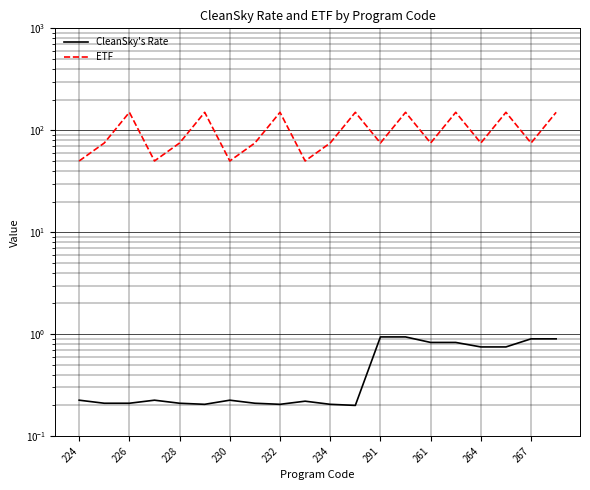

What is the label of the 16th point from the left?

15